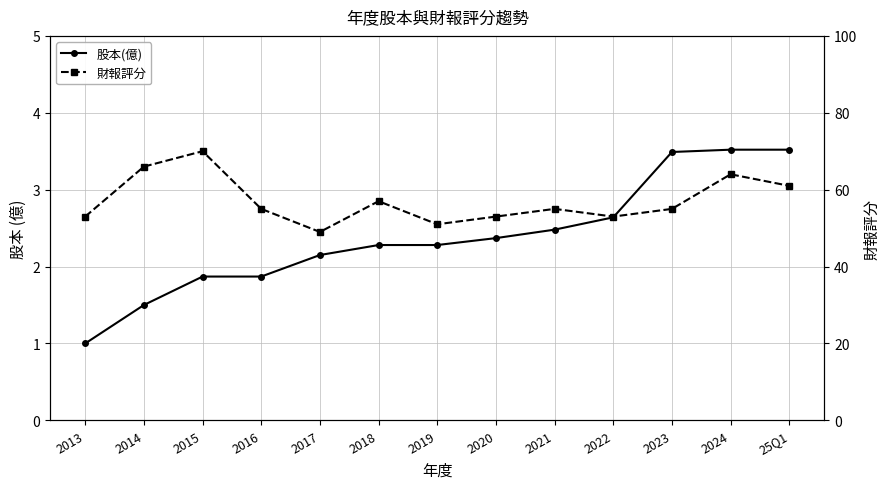

Reading left to right, transcribe all the data shown in this chart.

股本(億): 1.0	1.5	1.9	1.9	2.1	2.3	2.3	2.4	2.5	2.6	3.5	3.5	3.5
財報評分: 53.0	66.0	70.0	55.0	49.0	57.0	51.0	53.0	55.0	53.0	55.0	64.0	61.0